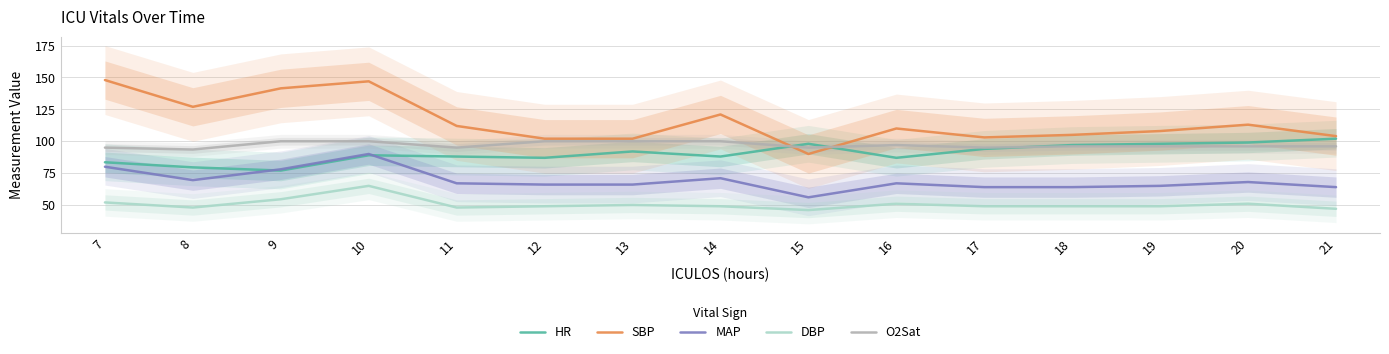

What is the difference between the SBP values at 20 and 9?

28.5